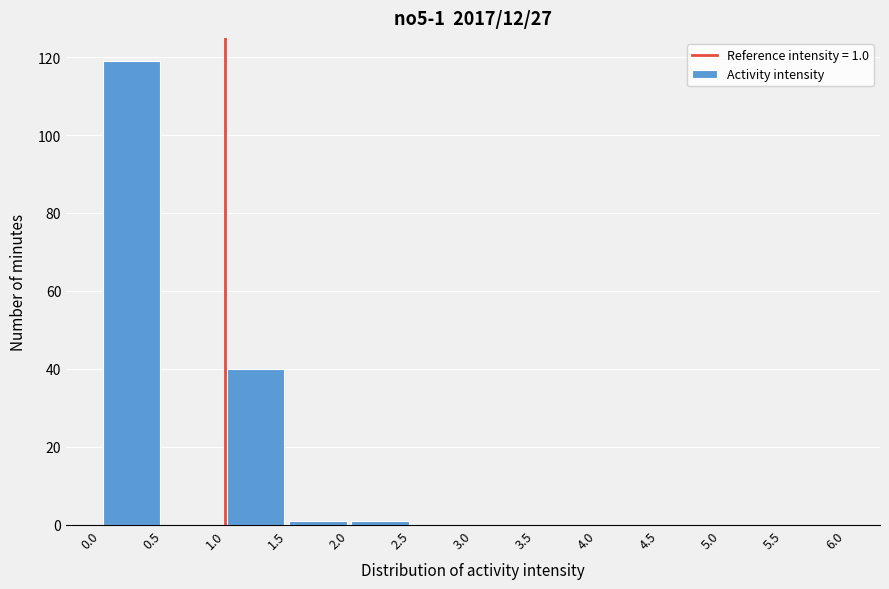

Over which range of the x-axis is the bar tallest?

0.0 to 0.5